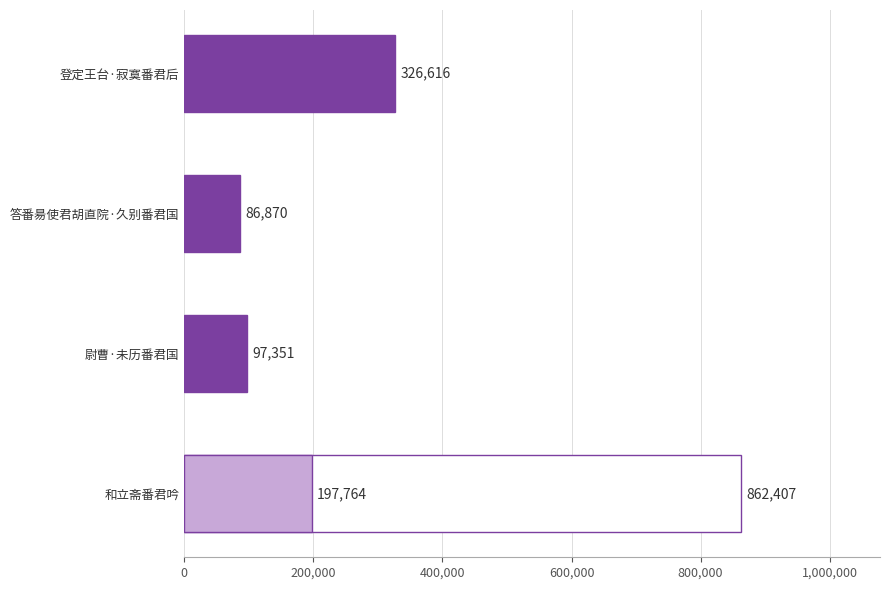

Reading left to right, list all the values displayed in this chart.

862407	197764	97351	86870	326616